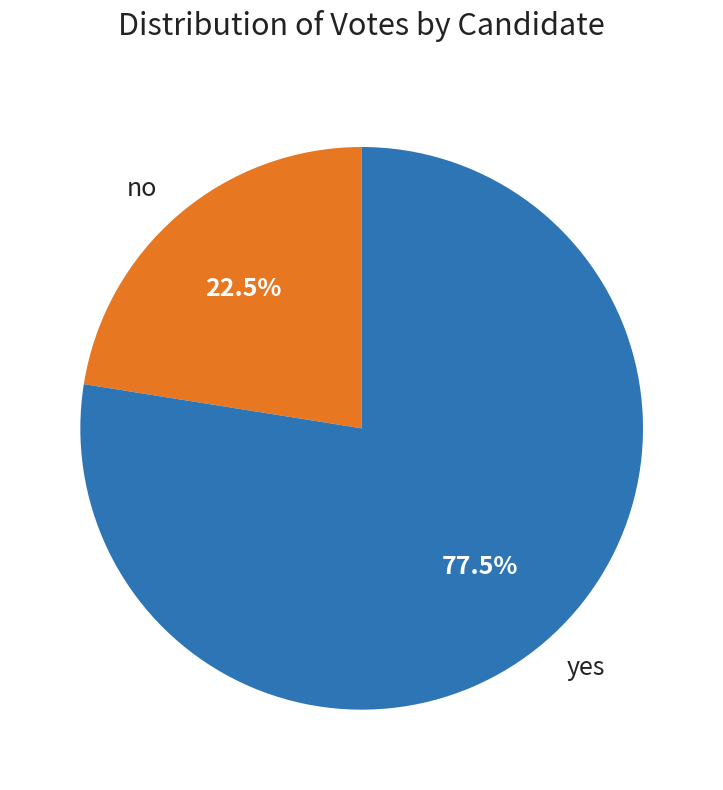

Which slice is the largest?

yes